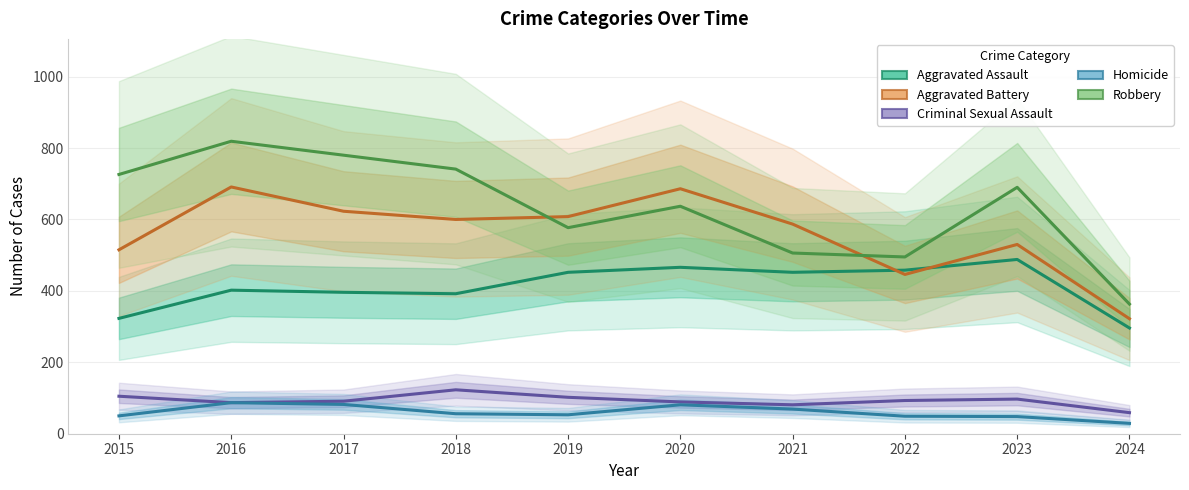

How many interior local valleys does the Aggravated Battery series have?

2